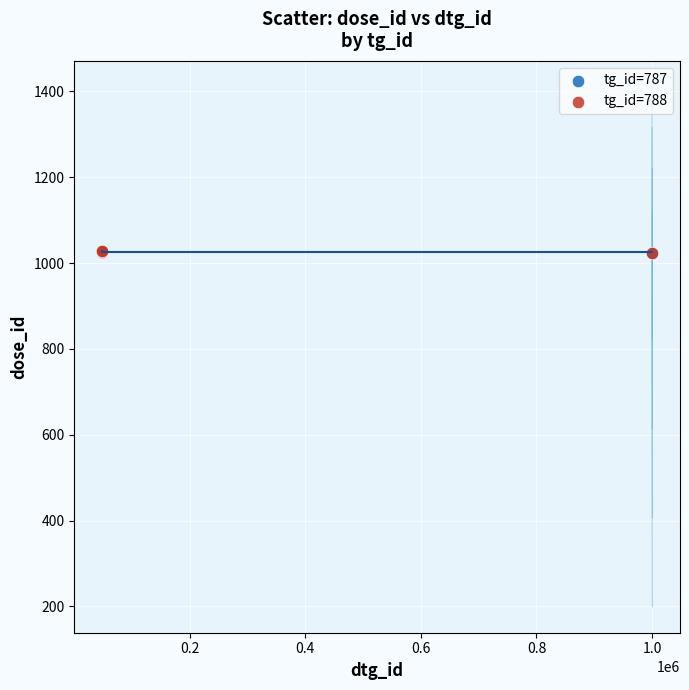

What are all the series names shown in the legend?

tg_id=787, tg_id=788